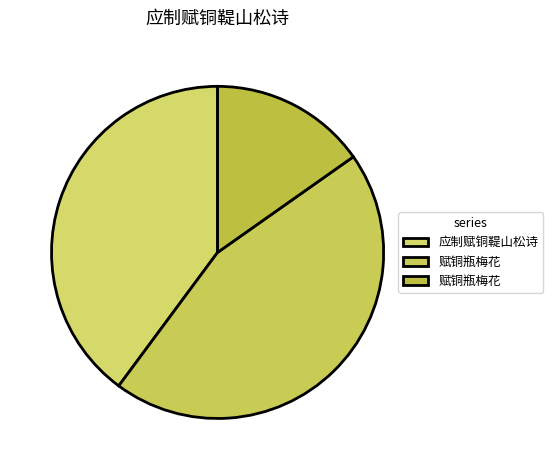

How many slices are in this pie chart?

3